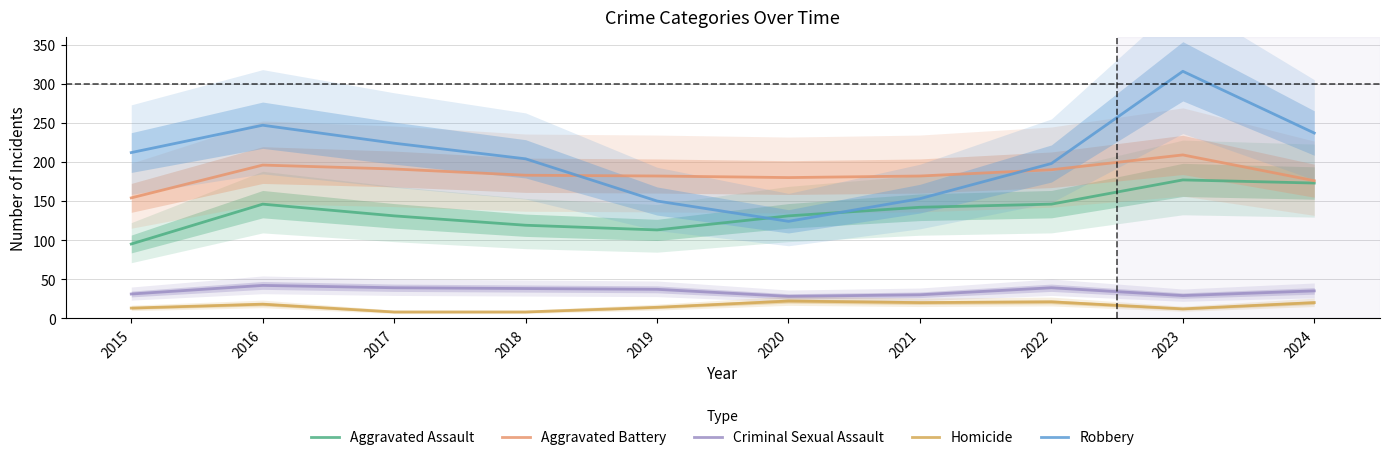

What is the sum of the Aggravated Assault values at 2017 and 2024?

304